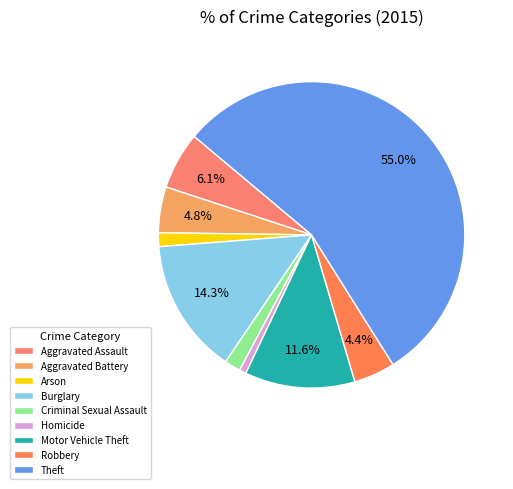

How many slices are in this pie chart?

9